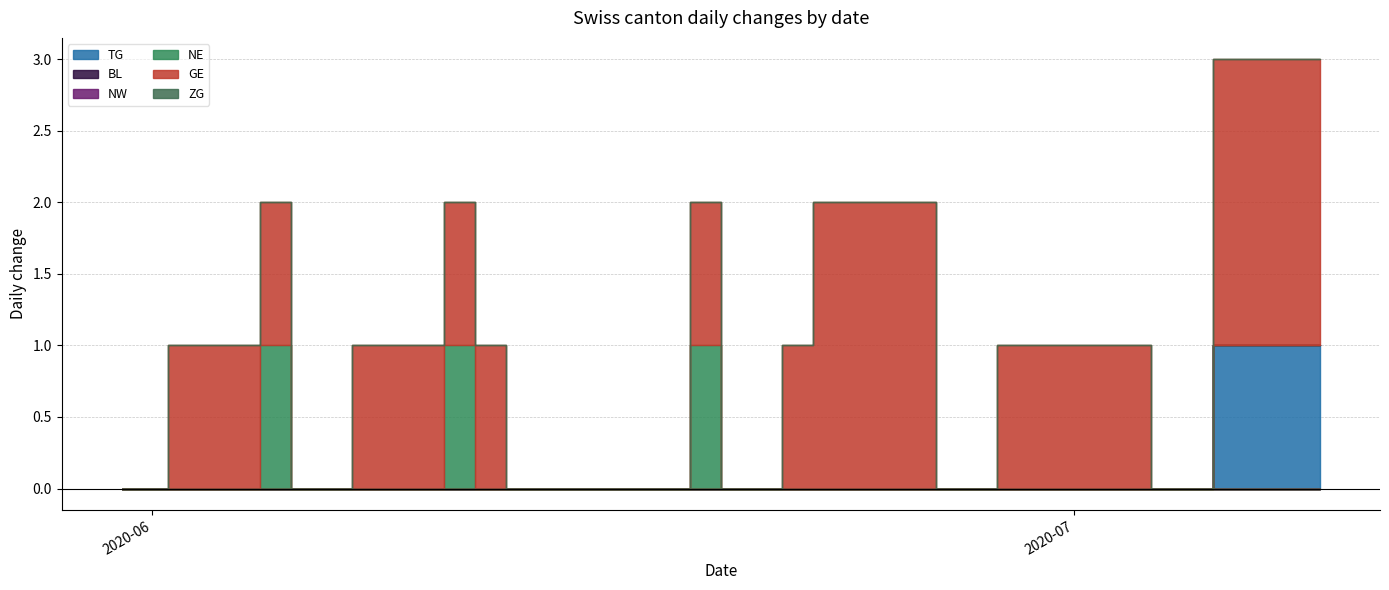

Reading left to right, transcribe all the data shown in this chart.

TG: 0=0	1=0	2=0	3=0	4=0	5=0	6=0	7=0	8=0	9=0	10=0	11=0	12=0	13=0	14=0	15=0	16=0	17=0	18=0	19=0	20=0	21=0	22=0	23=0	24=0	25=0	26=0	27=0	28=0	29=0	30=0	31=0	32=0	33=0	34=0	35=0	36=1	37=1	38=1	39=1
BL: 0=0	1=0	2=0	3=0	4=0	5=0	6=0	7=0	8=0	9=0	10=0	11=0	12=0	13=0	14=0	15=0	16=0	17=0	18=0	19=0	20=0	21=0	22=0	23=0	24=0	25=0	26=0	27=0	28=0	29=0	30=0	31=0	32=0	33=0	34=0	35=0	36=0	37=0	38=0	39=0
NW: 0=0	1=0	2=0	3=0	4=0	5=0	6=0	7=0	8=0	9=0	10=0	11=0	12=0	13=0	14=0	15=0	16=0	17=0	18=0	19=0	20=0	21=0	22=0	23=0	24=0	25=0	26=0	27=0	28=0	29=0	30=0	31=0	32=0	33=0	34=0	35=0	36=0	37=0	38=0	39=0
NE: 0=0	1=0	2=0	3=0	4=0	5=1	6=0	7=0	8=0	9=0	10=0	11=1	12=0	13=0	14=0	15=0	16=0	17=0	18=0	19=1	20=0	21=0	22=0	23=0	24=0	25=0	26=0	27=0	28=0	29=0	30=0	31=0	32=0	33=0	34=0	35=0	36=0	37=0	38=0	39=0
GE: 0=0	1=0	2=1	3=1	4=1	5=1	6=0	7=0	8=1	9=1	10=1	11=1	12=1	13=0	14=0	15=0	16=0	17=0	18=0	19=1	20=0	21=0	22=1	23=2	24=2	25=2	26=2	27=0	28=0	29=1	30=1	31=1	32=1	33=1	34=0	35=0	36=2	37=2	38=2	39=2
ZG: 0=0	1=0	2=0	3=0	4=0	5=0	6=0	7=0	8=0	9=0	10=0	11=0	12=0	13=0	14=0	15=0	16=0	17=0	18=0	19=0	20=0	21=0	22=0	23=0	24=0	25=0	26=0	27=0	28=0	29=0	30=0	31=0	32=0	33=0	34=0	35=0	36=0	37=0	38=0	39=0